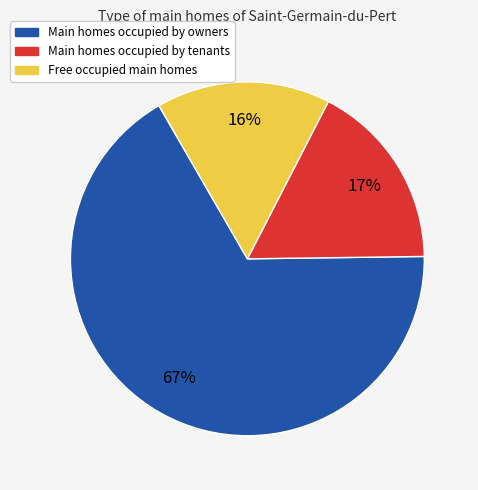

Between Main homes occupied by tenants and Main homes occupied by owners, which is larger?

Main homes occupied by owners